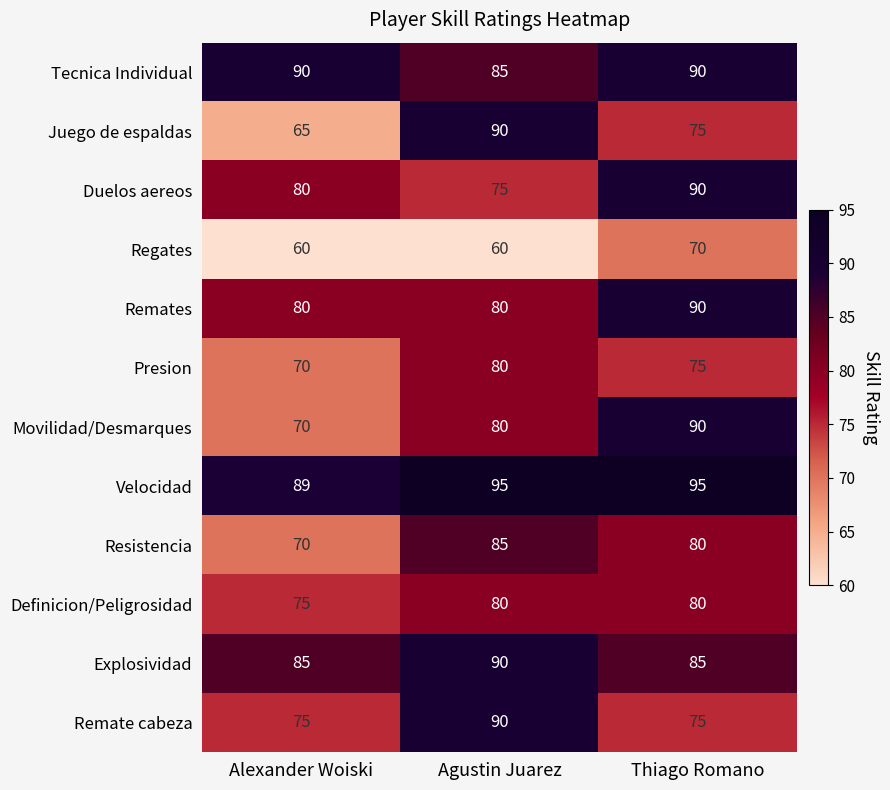

Is it true that Tecnica Individual equals 90 at Thiago Romano?

True